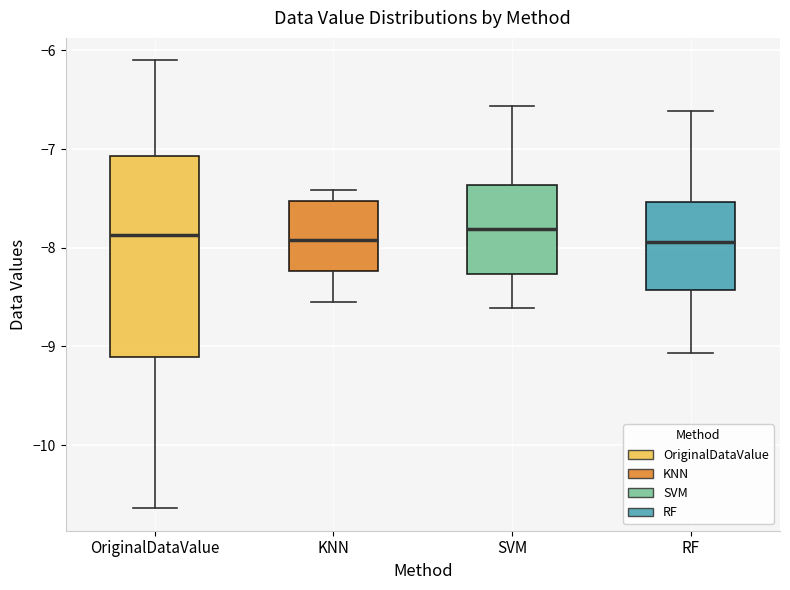

Reading left to right, read every box against the y-axis: the position of its median line, the range the box covers, and the ends of its whiskers. The values are not printed on the chart, so give them approximately, as read against the axis.

OriginalDataValue: median -7.9, box -9.1 to -7.1, whiskers -10.6 to -6.1
KNN: median -7.9, box -8.2 to -7.5, whiskers -8.5 to -7.4
SVM: median -7.8, box -8.3 to -7.4, whiskers -8.6 to -6.6
RF: median -7.9, box -8.4 to -7.5, whiskers -9.1 to -6.6